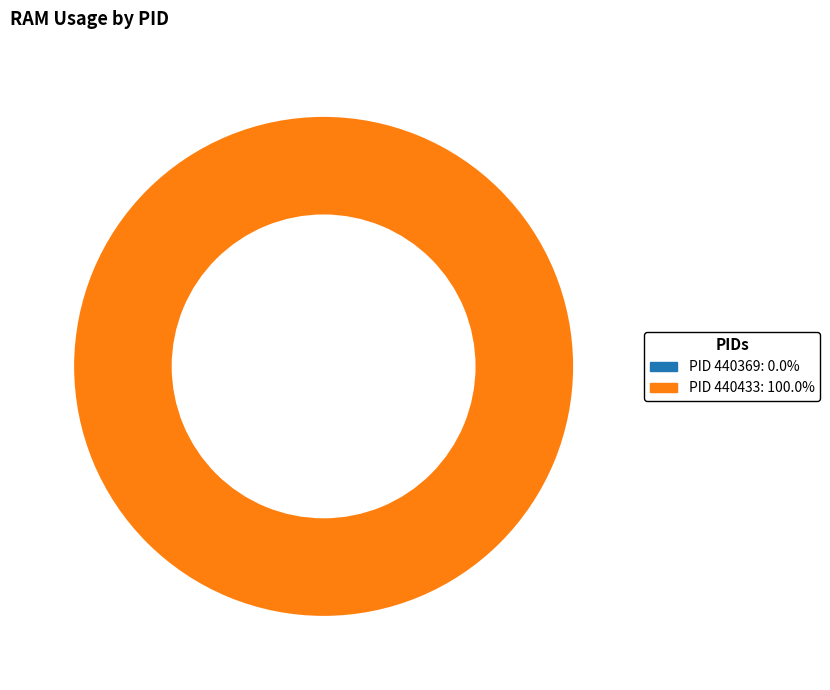

Is there any slice that represents more than half of the pie?

Yes